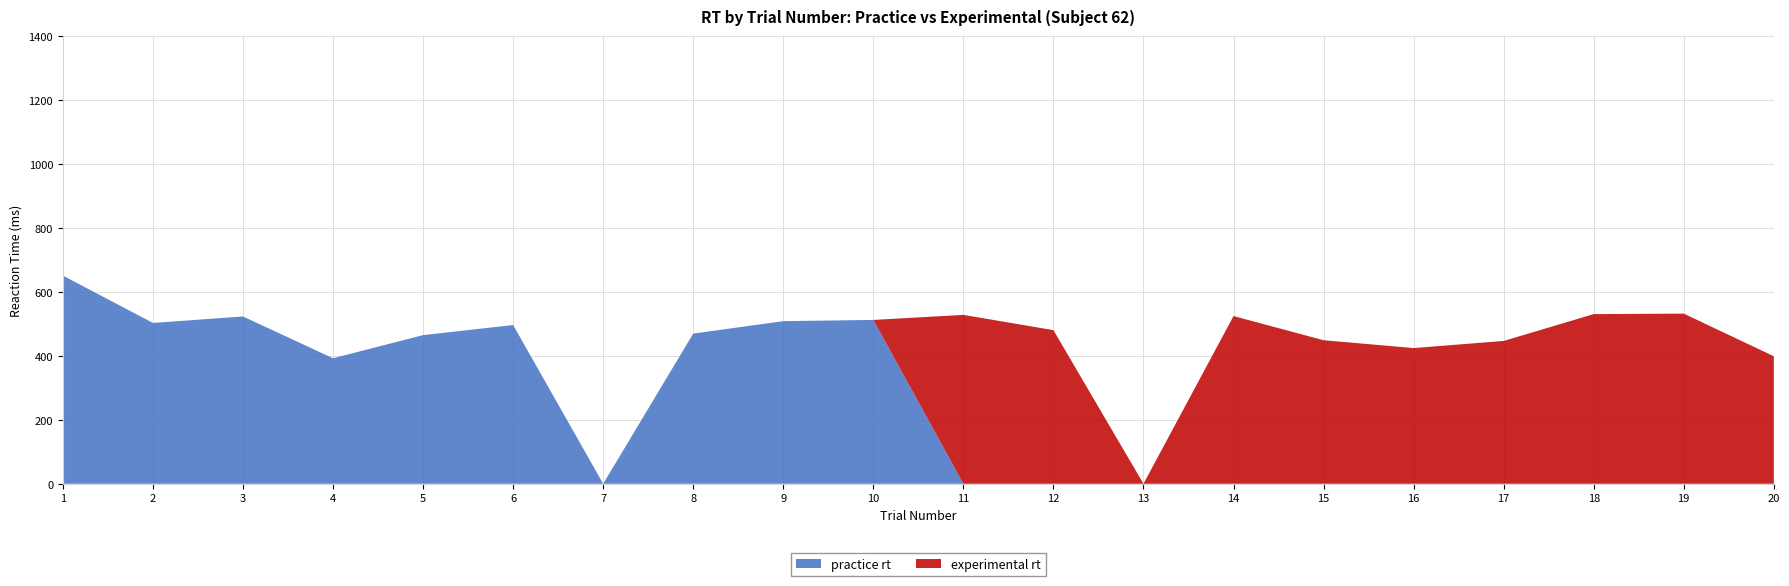

Reading left to right, extract all data points from this chart.

practice_rt: 1=650.9	2=502.9	3=523.2	4=392.5	5=464.9	6=496.4	7=0.0	8=469.6	9=508.6	10=512.4	11=0.0	12=0.0	13=0.0	14=0.0	15=0.0	16=0.0	17=0.0	18=0.0	19=0.0	20=0.0
experimental_rt: 1=0.0	2=0.0	3=0.0	4=0.0	5=0.0	6=0.0	7=0.0	8=0.0	9=0.0	10=0.0	11=528.2	12=480.4	13=0.0	14=524.5	15=448.9	16=424.4	17=446.7	18=530.6	19=532.1	20=398.8
trial_number: 1=1.0	2=2.0	3=3.0	4=4.0	5=5.0	6=6.0	7=7.0	8=8.0	9=9.0	10=10.0	11=11.0	12=12.0	13=13.0	14=14.0	15=15.0	16=16.0	17=17.0	18=18.0	19=19.0	20=20.0